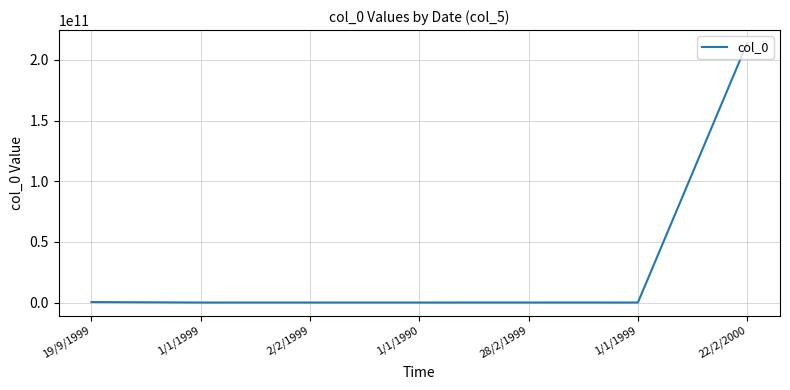

Where is the data nearest to the value 106935806159?

19/9/1999